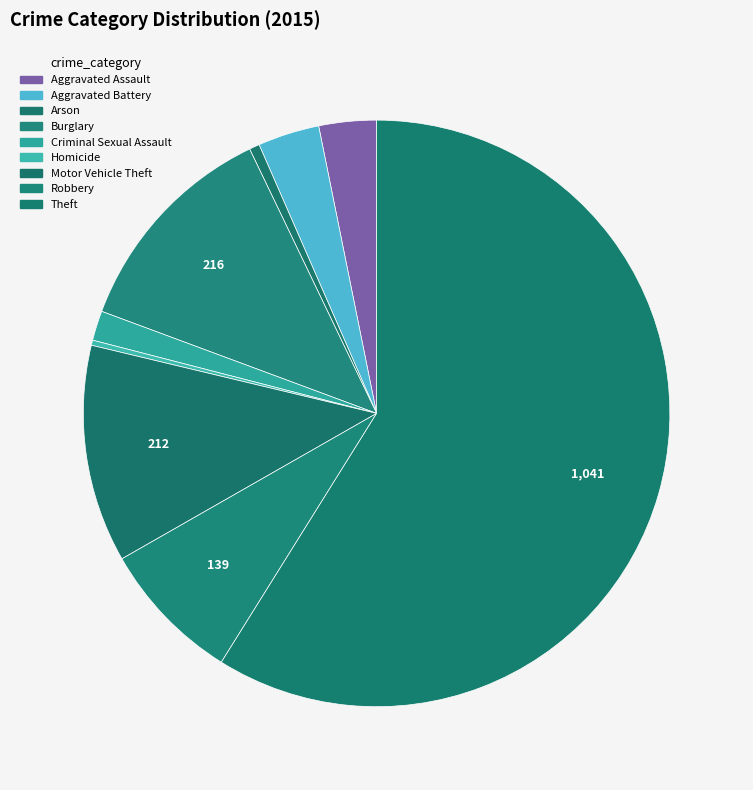

How many slices are in this pie chart?

9